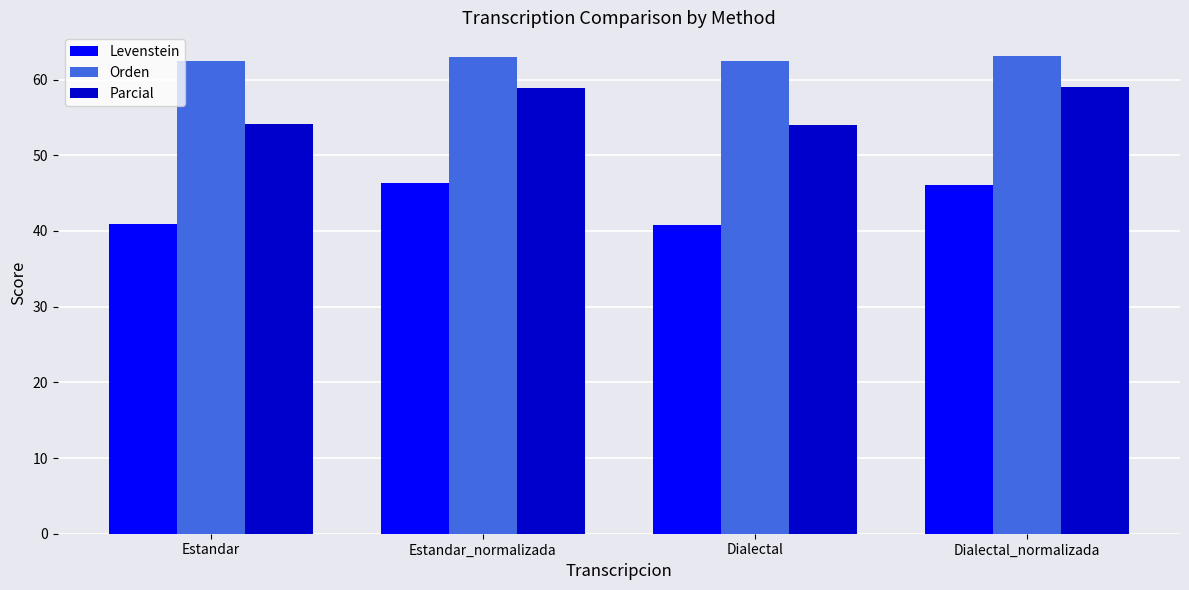

What is the difference between the maximum and minimum values in the Orden series?

0.7